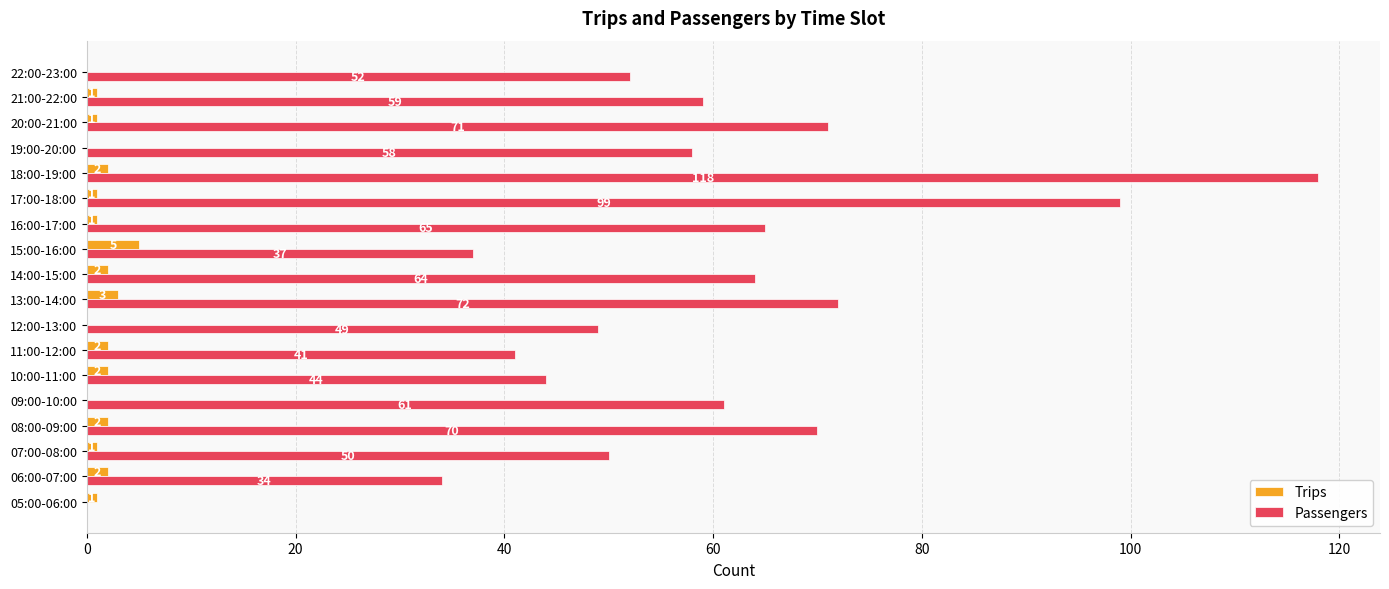

At which category is the sum across all series the highest?

18:00-19:00